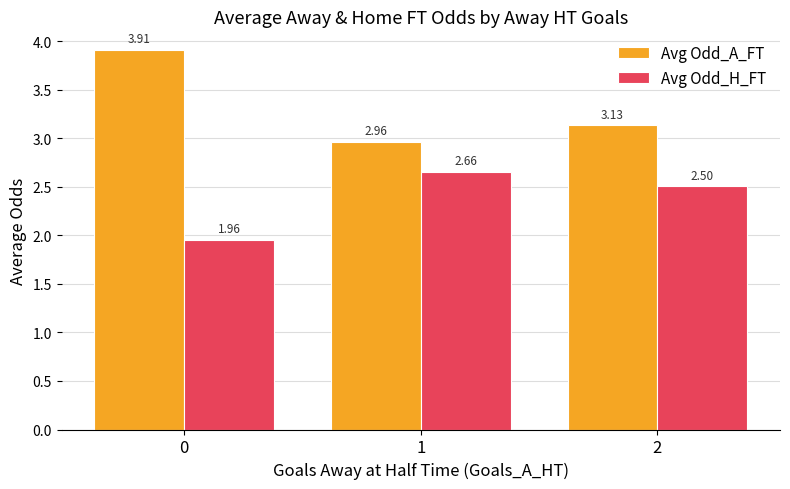

What is the sum of all Avg Odd_A_FT values?

10.0